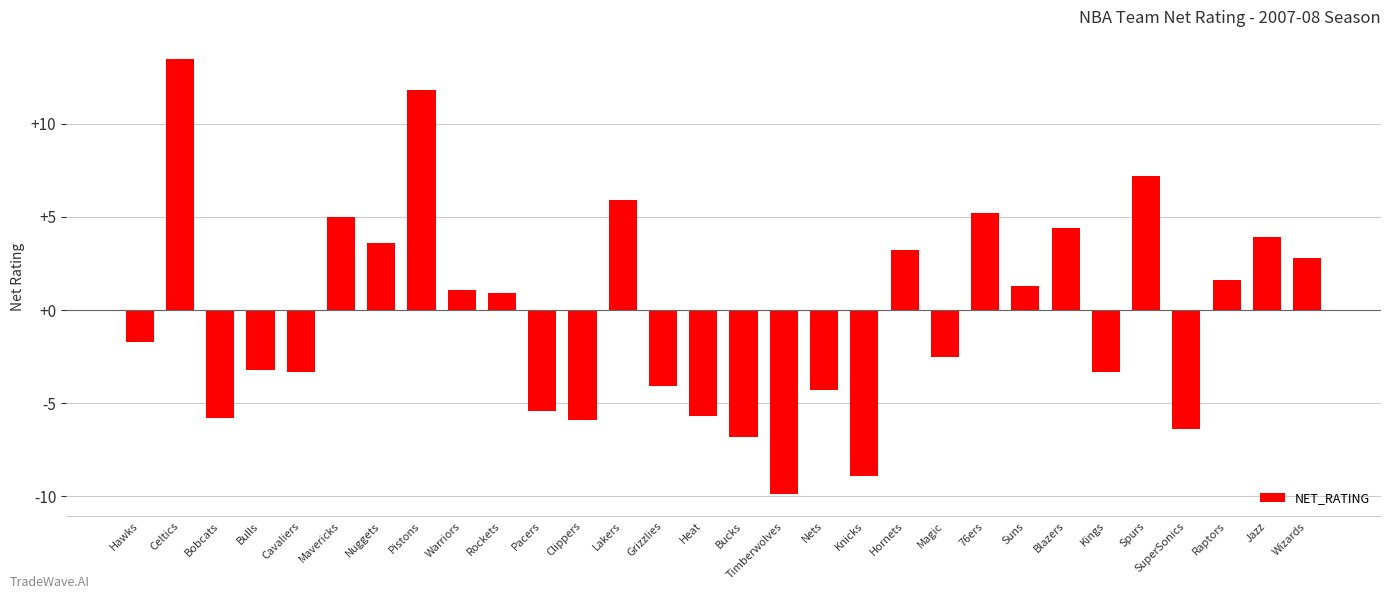

Are the bars horizontal?

No